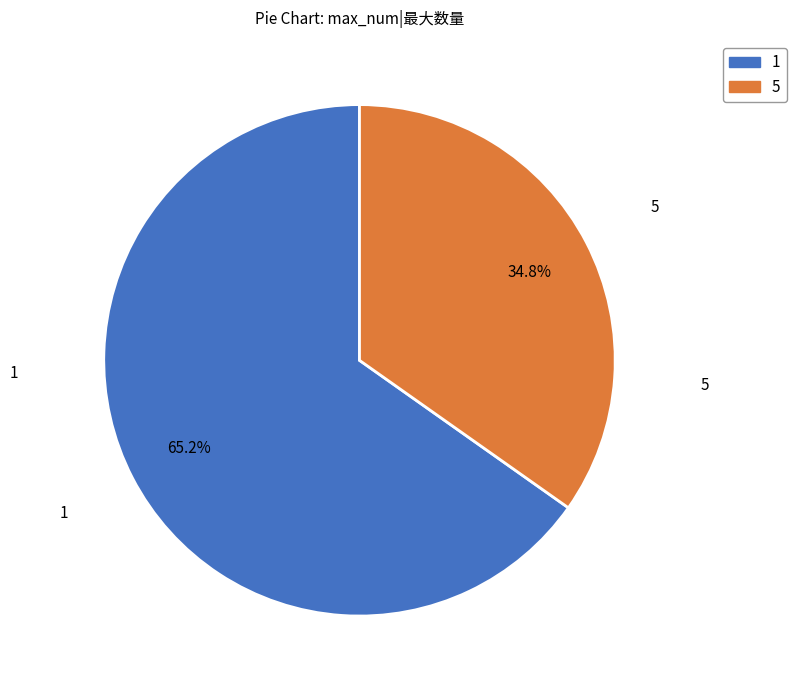

To the nearest percent, what is the average slice percentage?

50%